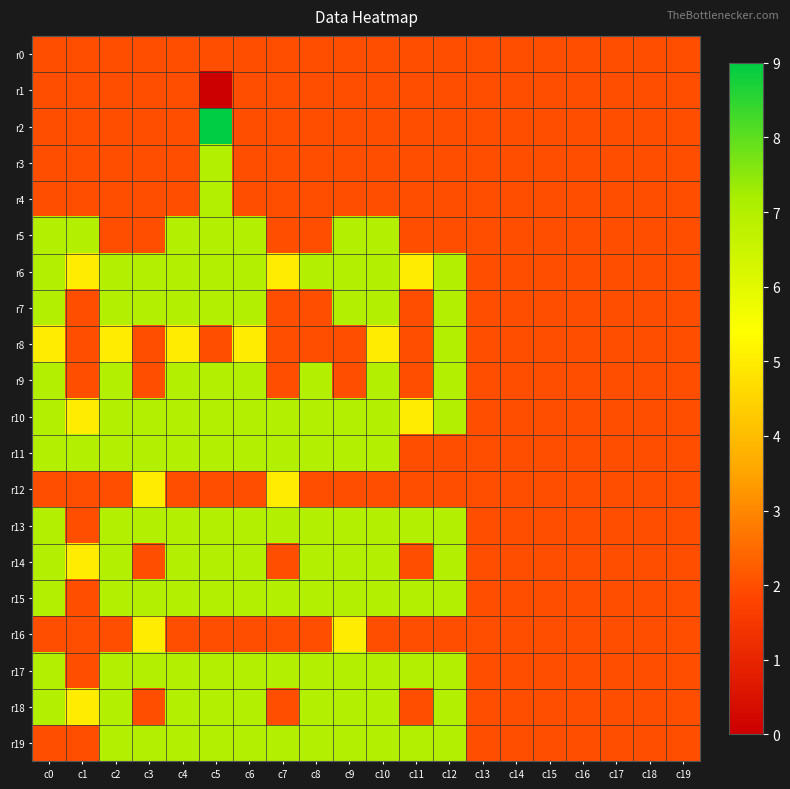

At which category is the sum across all series the highest?

c5